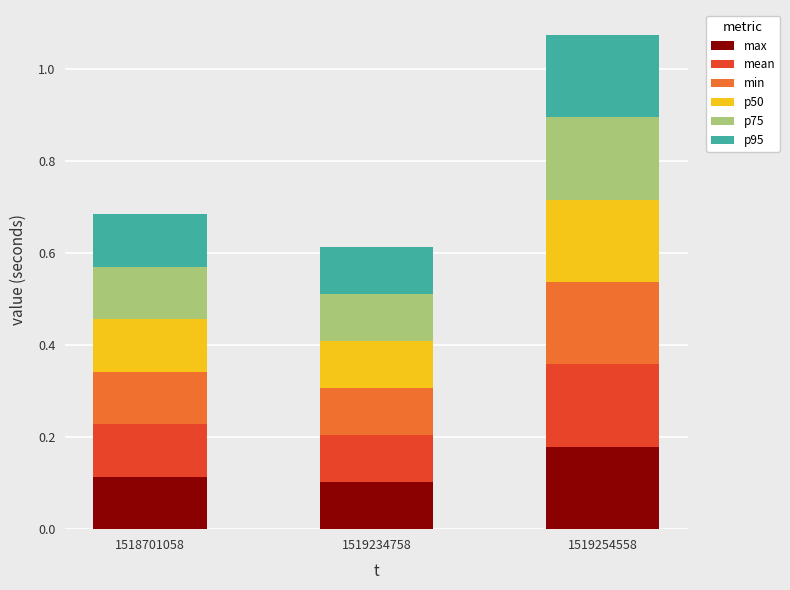

At which label does max reach its peak?

1519254558